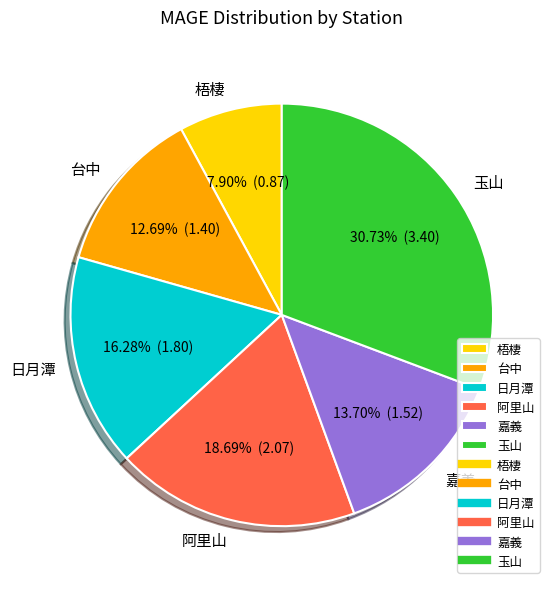

What percentage is the 梧棲 slice, to the nearest percent?

8%